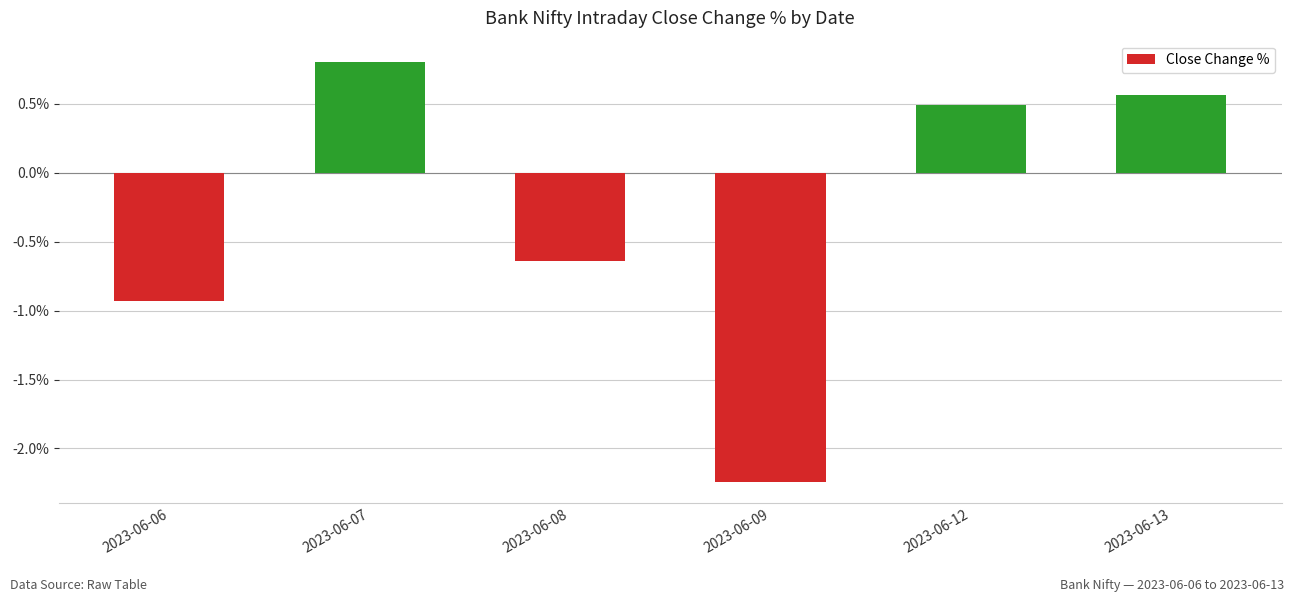

How many values exceed 0?

3